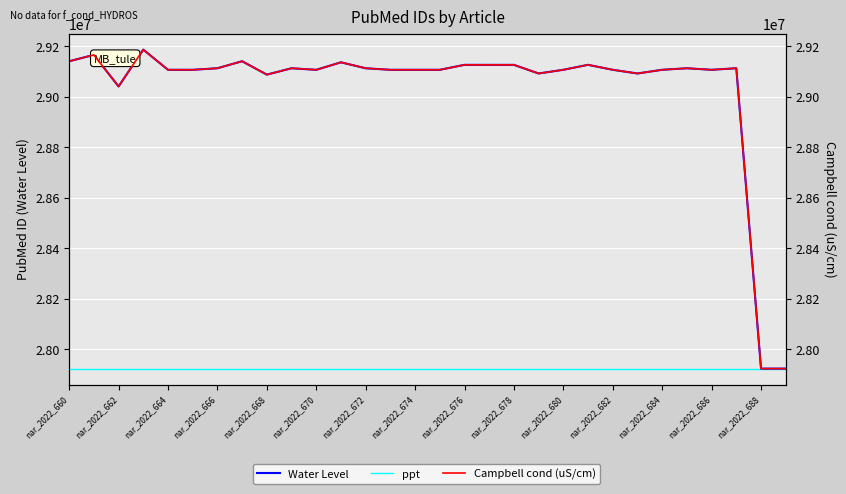

What is the approximate value of Campbell cond (uS/cm) at nar_2022_670, to the nearest 100?

29106600